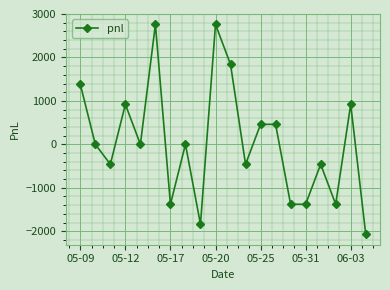

What is the difference between the second highest and minimum values?

4830